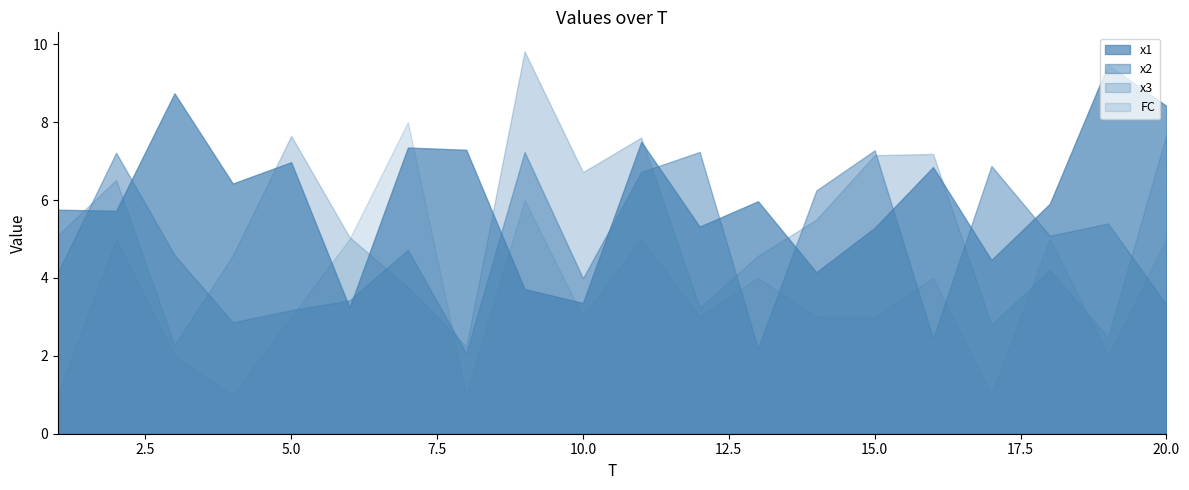

What is the value of the x3 point at the 2nd from the left?

6.5